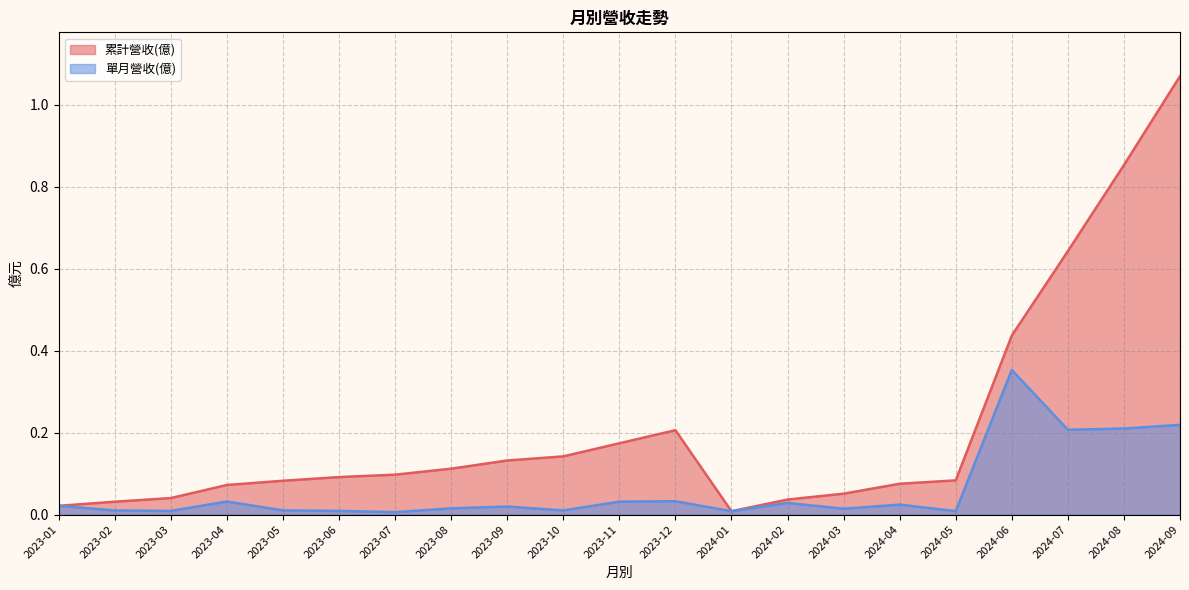

What position from the left is 2023-12?

12